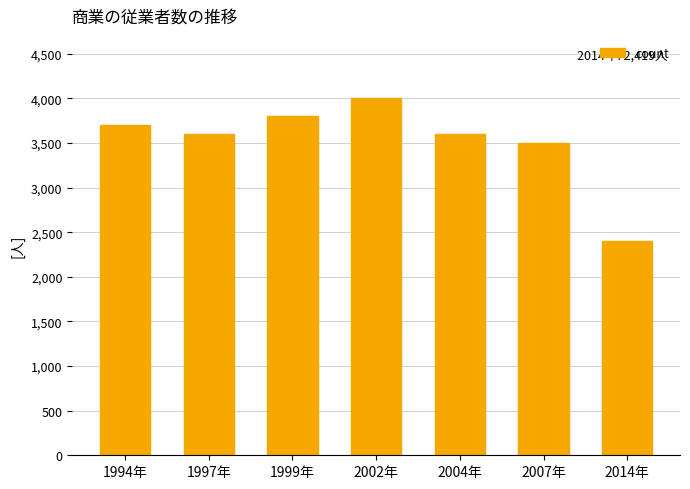

What is the change in value from 1999年 to 2014年?

-1400